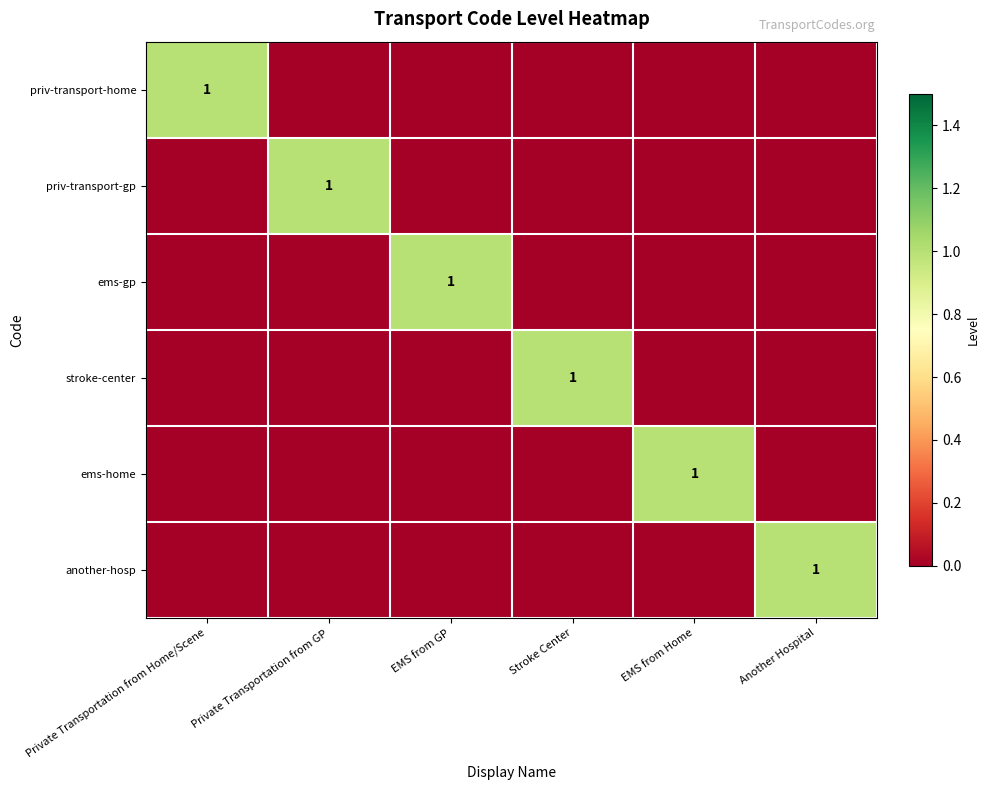

The value of priv-transport-gp at Private Transportation from Home/Scene is 0. True or false?

True